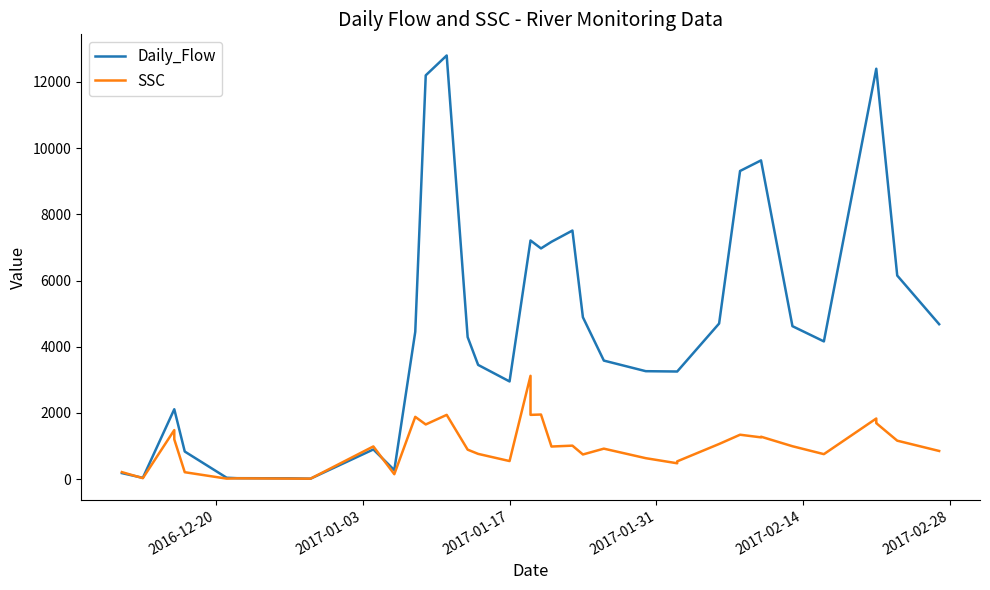

True or false: Daily_Flow has a value of 2228.5 at 25.

False